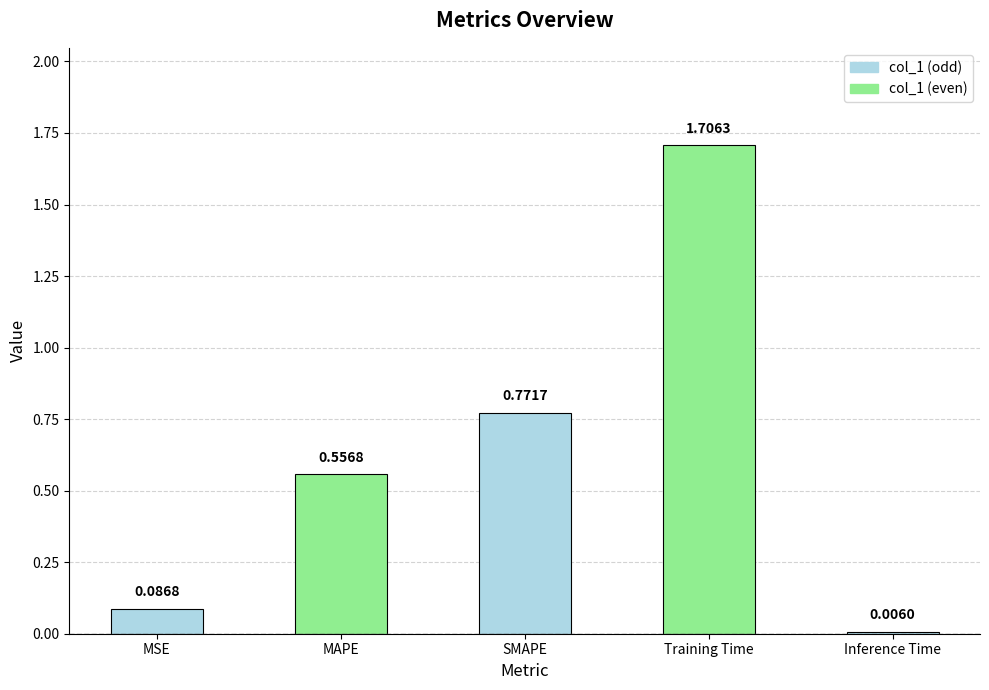

Which label corresponds to the largest value in the chart?

Training Time